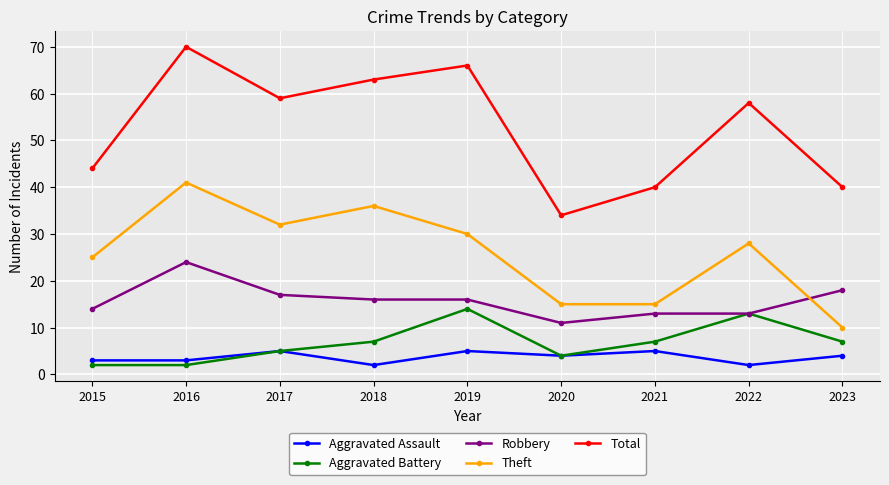

How many data points in Robbery are less than 16?

4